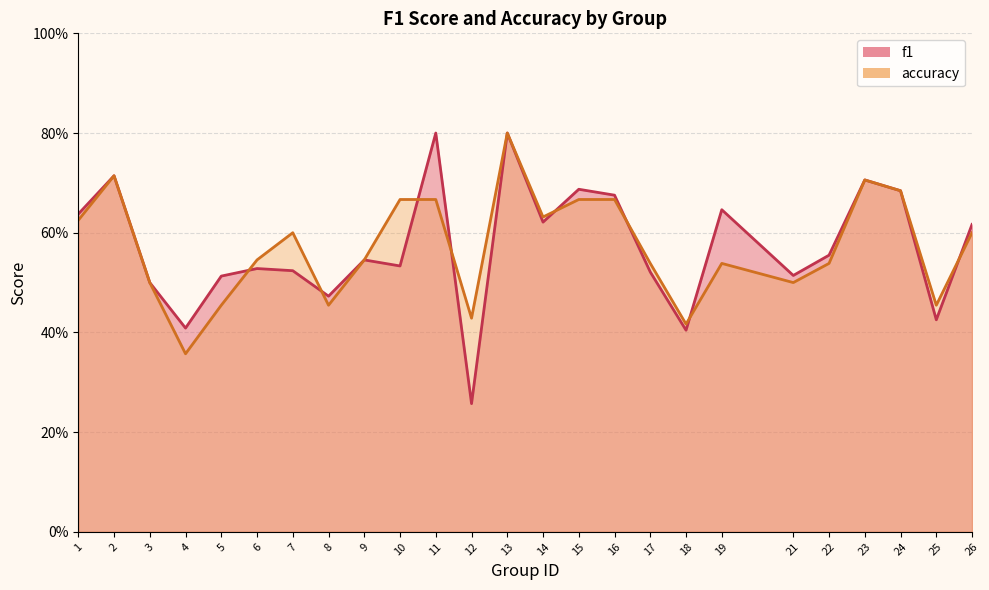

True or false: accuracy has a value of 1.0 at 23.

False